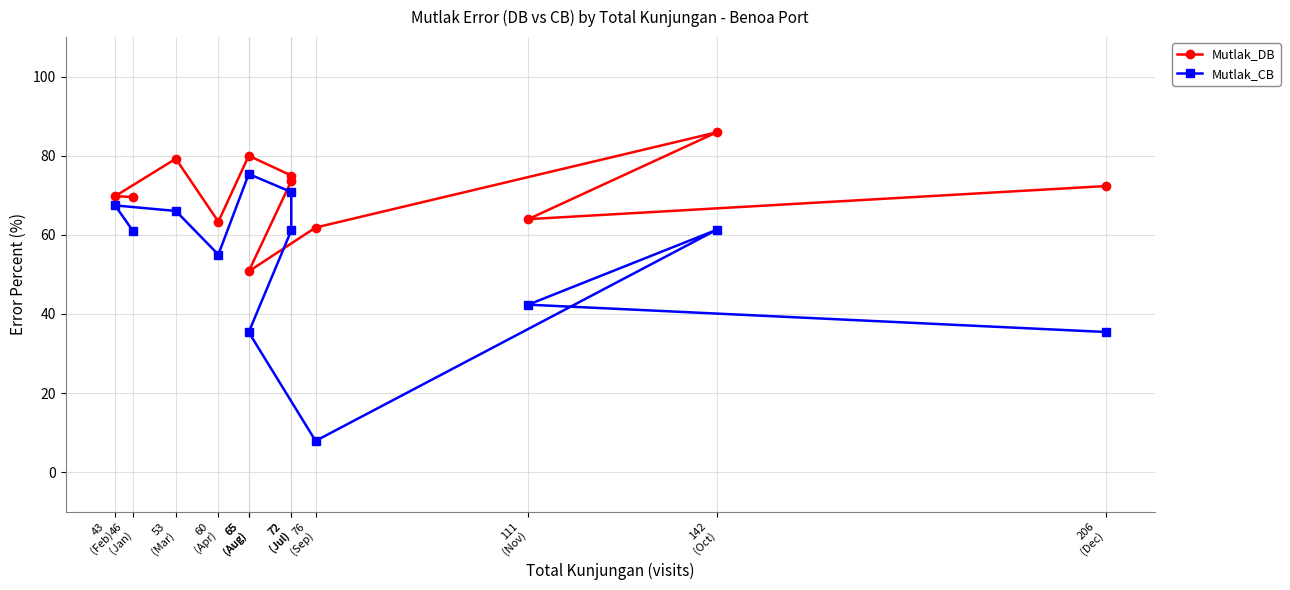

How many data points in Mutlak_CB are above 61?

6